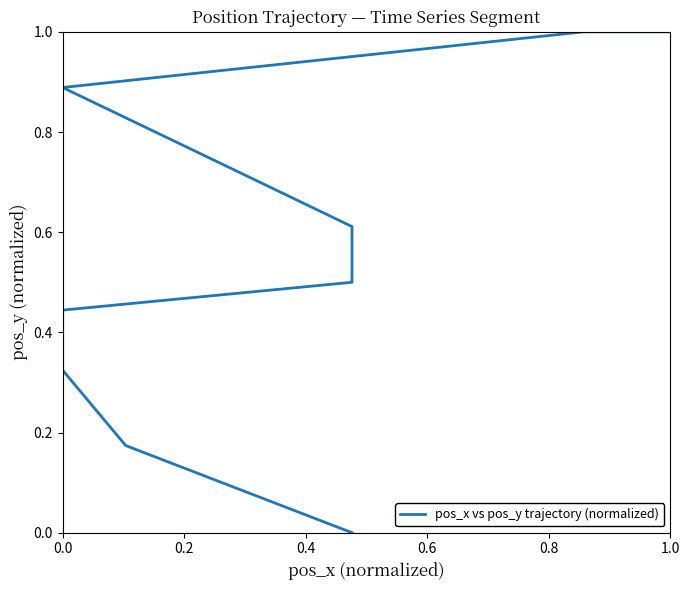

What is the greatest value displayed?

1.0